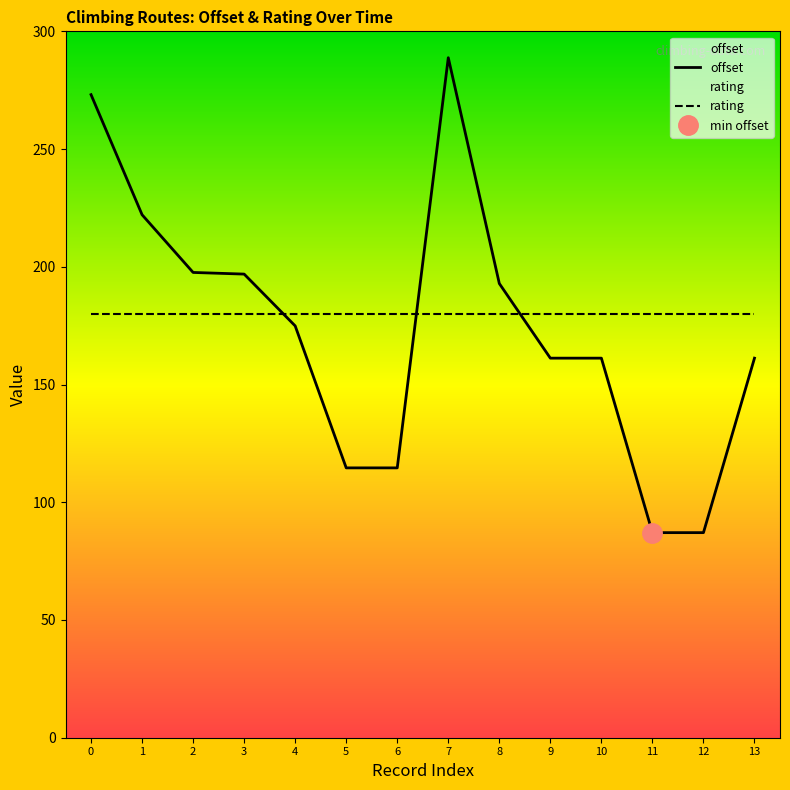

Which series ends up on top after the final intersection of offset and rating?

rating